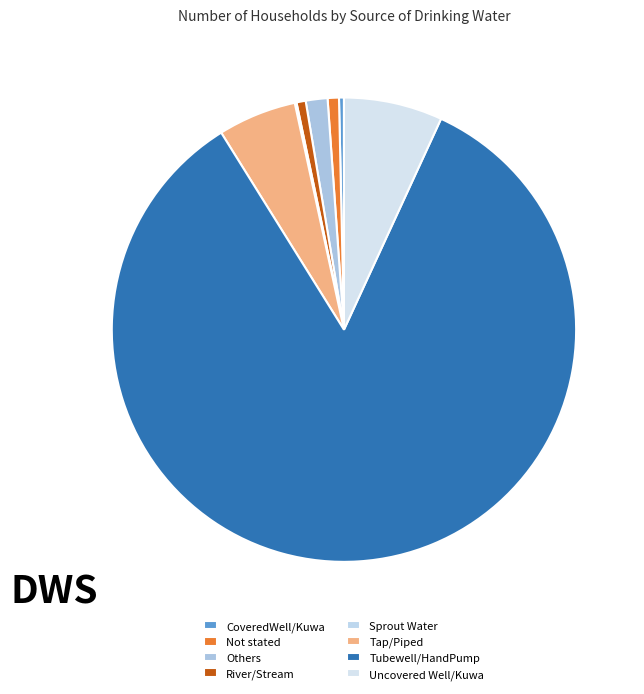

To the nearest percent, what percentage of the pie is Others?

2%